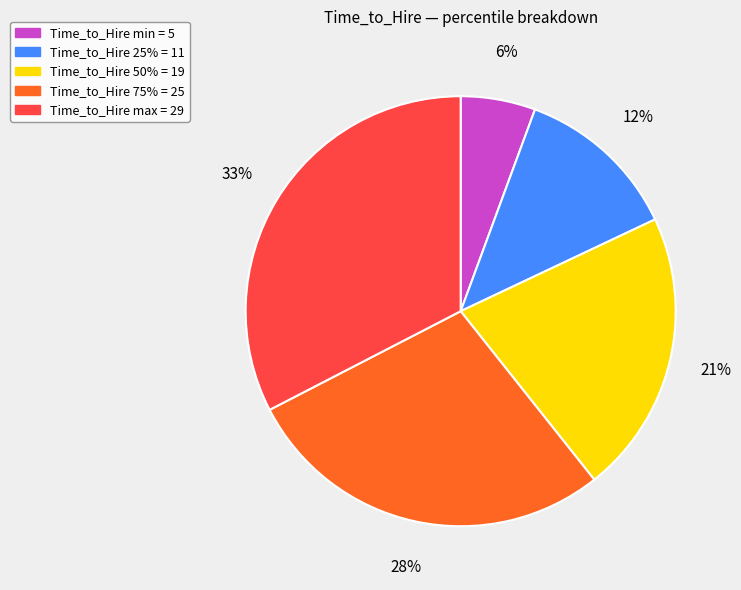

To the nearest percent, what is the difference between the largest and smallest slice percentages?

27%